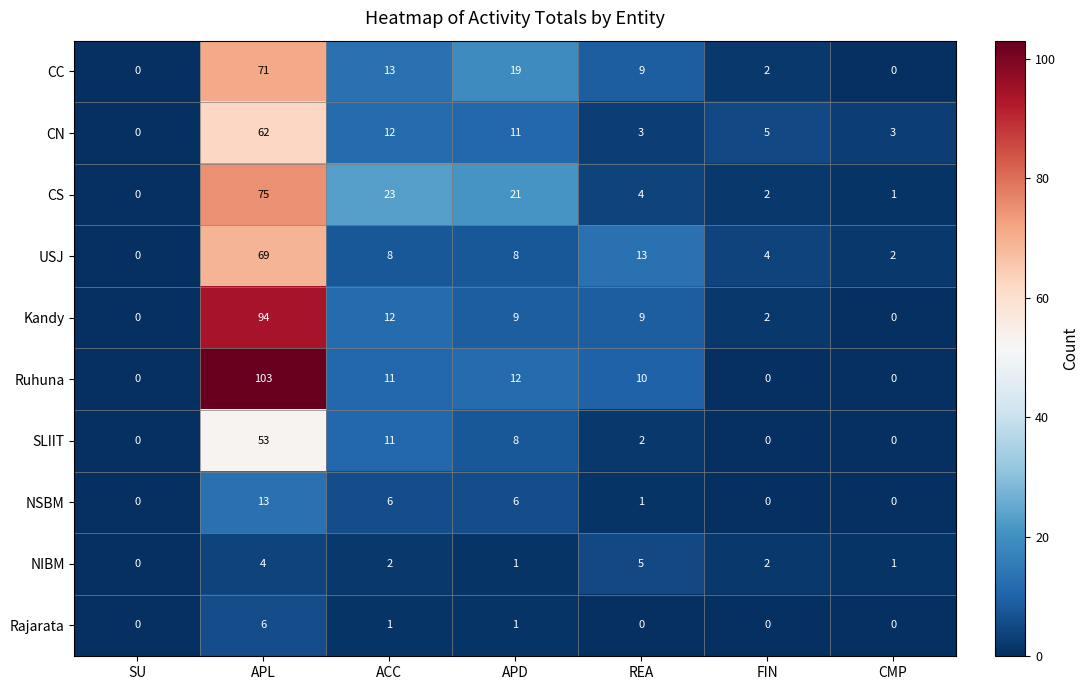

Is it true that CC equals 71 at APL?

True